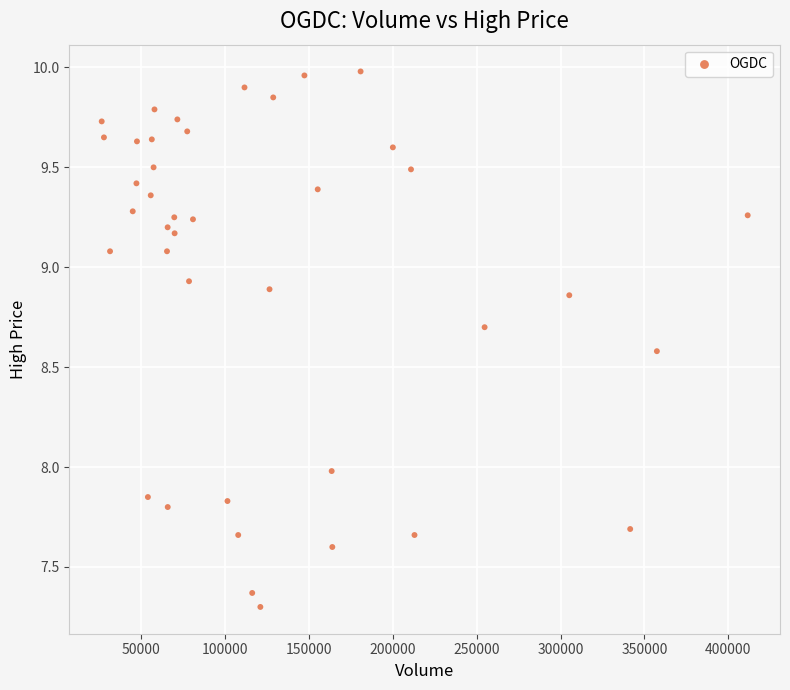

What is the range of Y values (max minus min)?

2.7